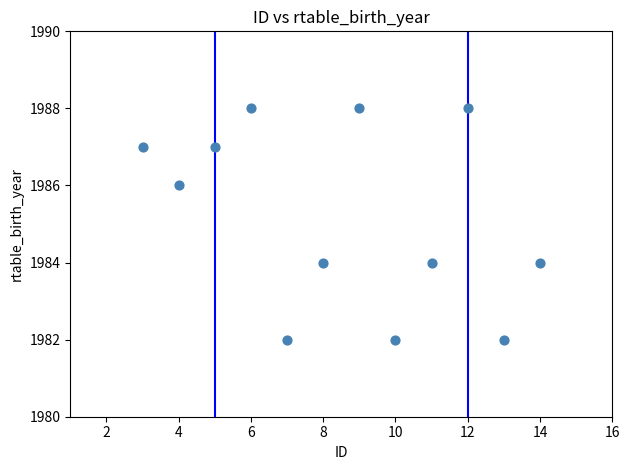

What is the range of Y values (max minus min)?

6